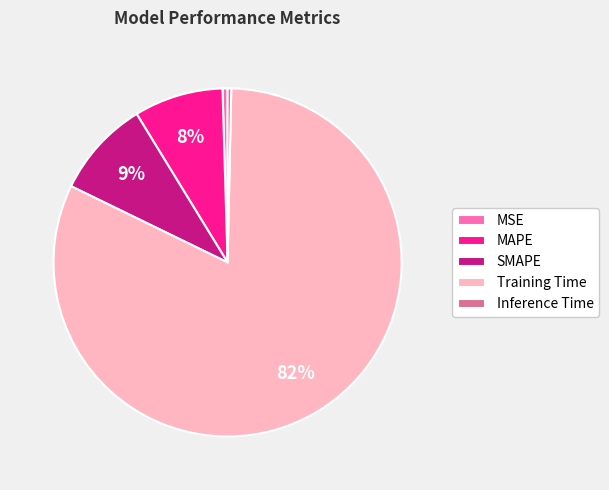

Do SMAPE and Training Time together represent more than half of the pie?

Yes